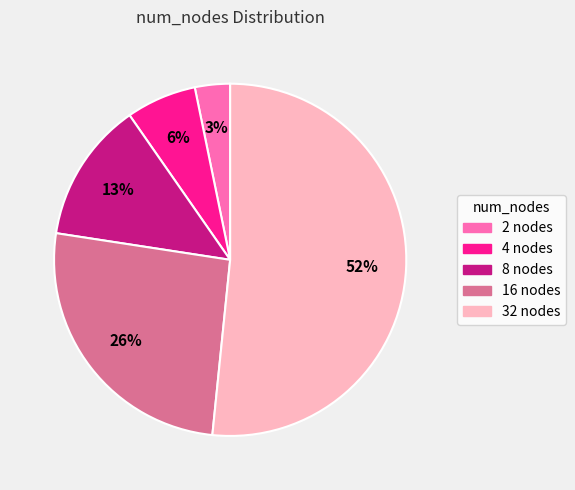

Is the sum of 32 and 2 greater than half?

Yes